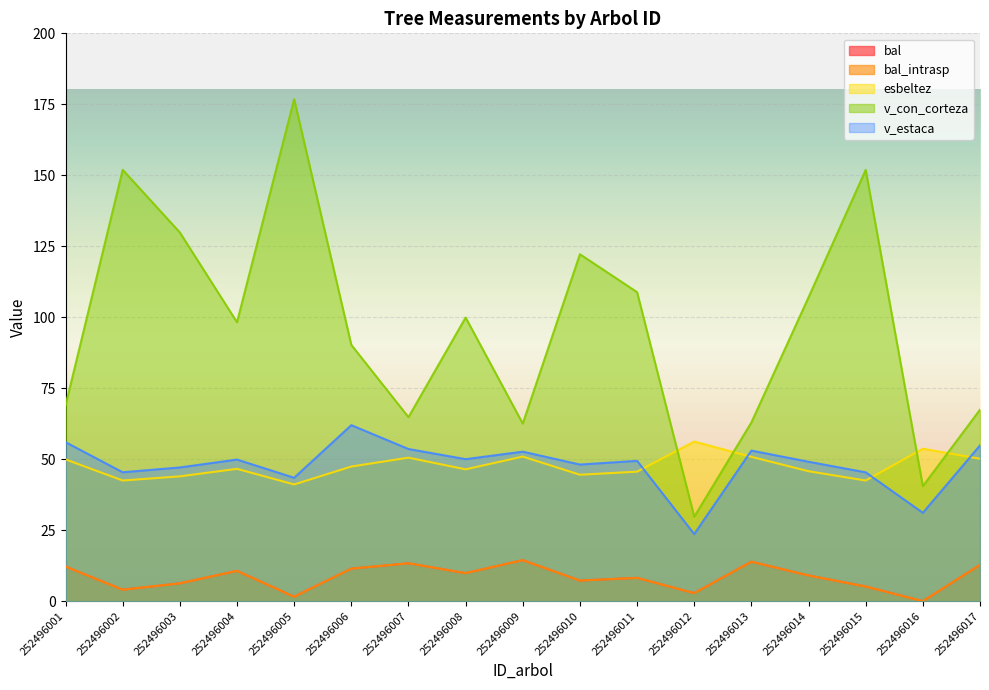

What is the sum of all v_con_corteza values?

1633.8